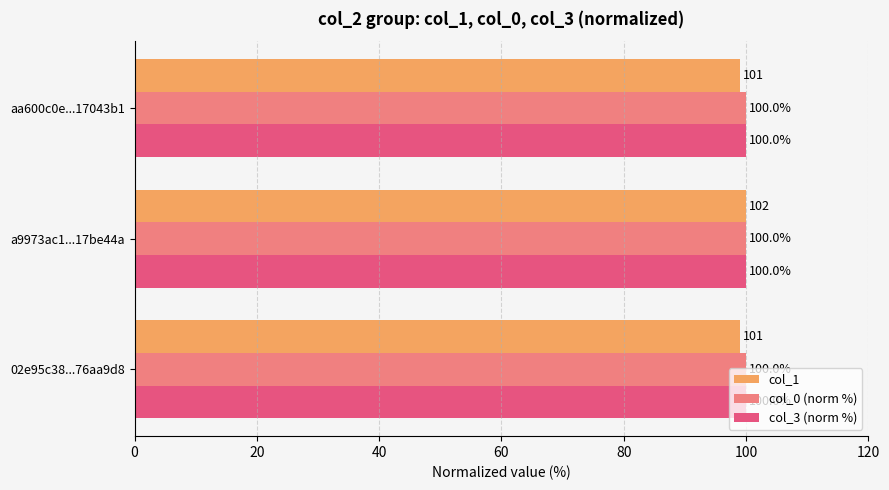

True or false: col_3 (norm %) has a value of 100.0 at aa600c0e...17043b1.

True